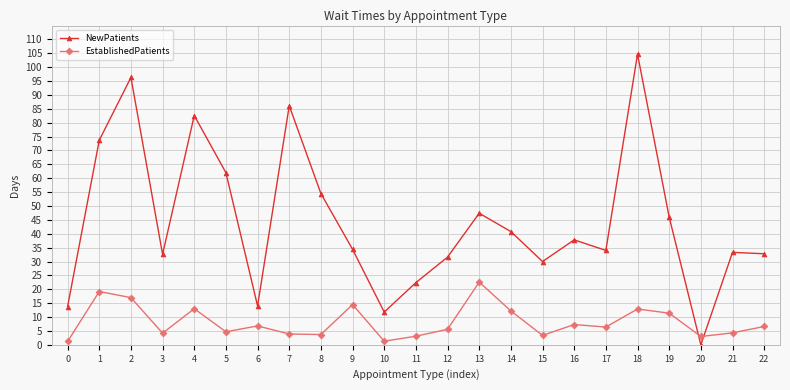

Does the chart display data point markers on the line(s)?

Yes